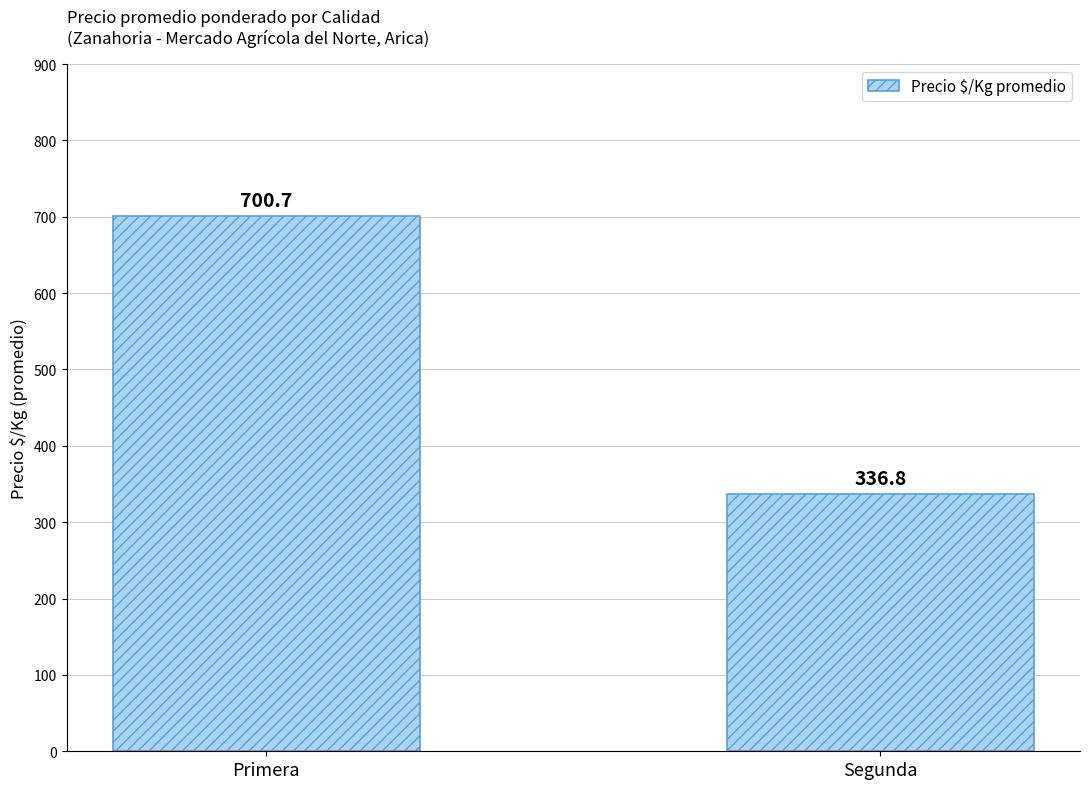

What is the maximum value shown in the chart?

700.7